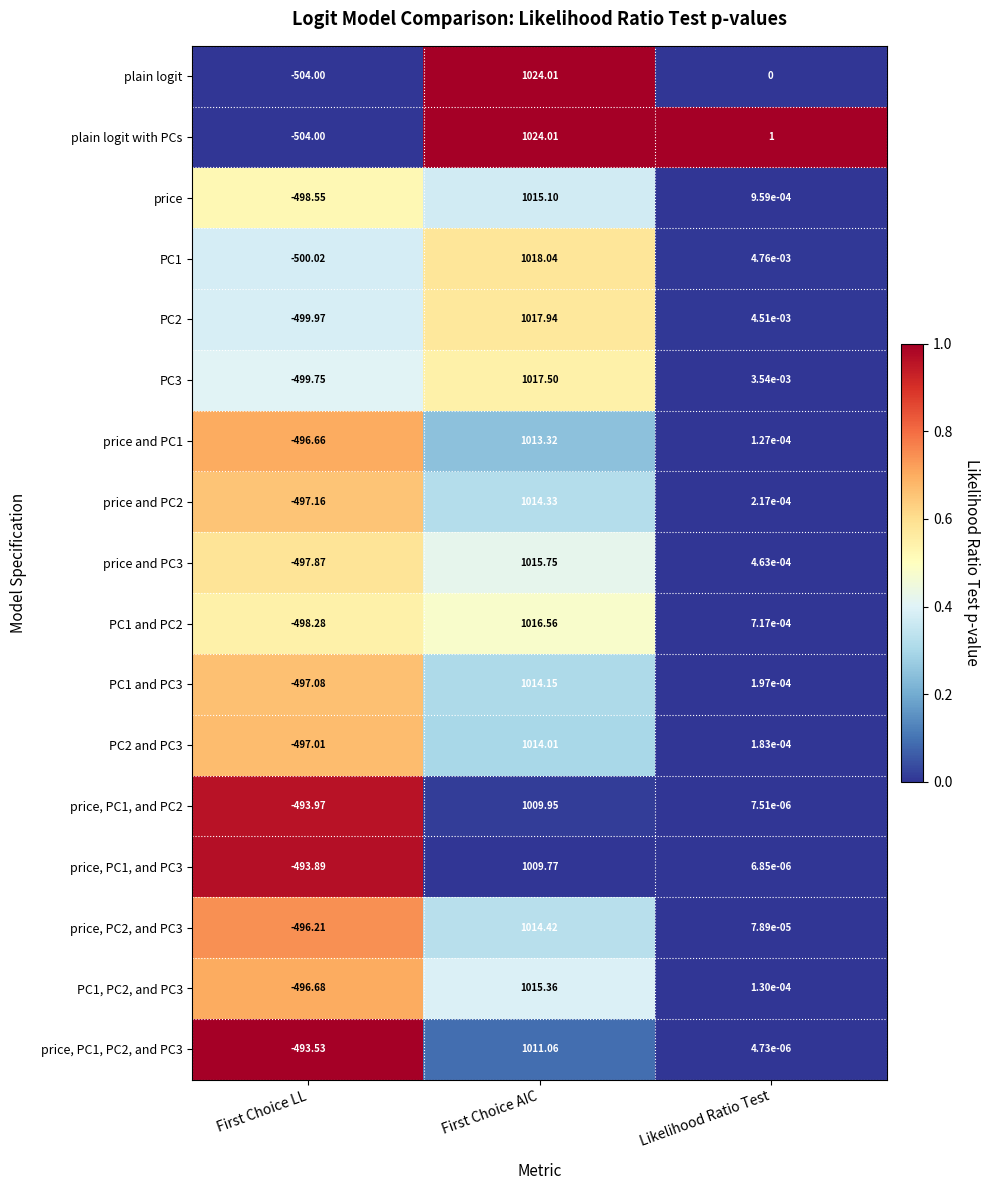

How many distinct data groups are displayed?

17